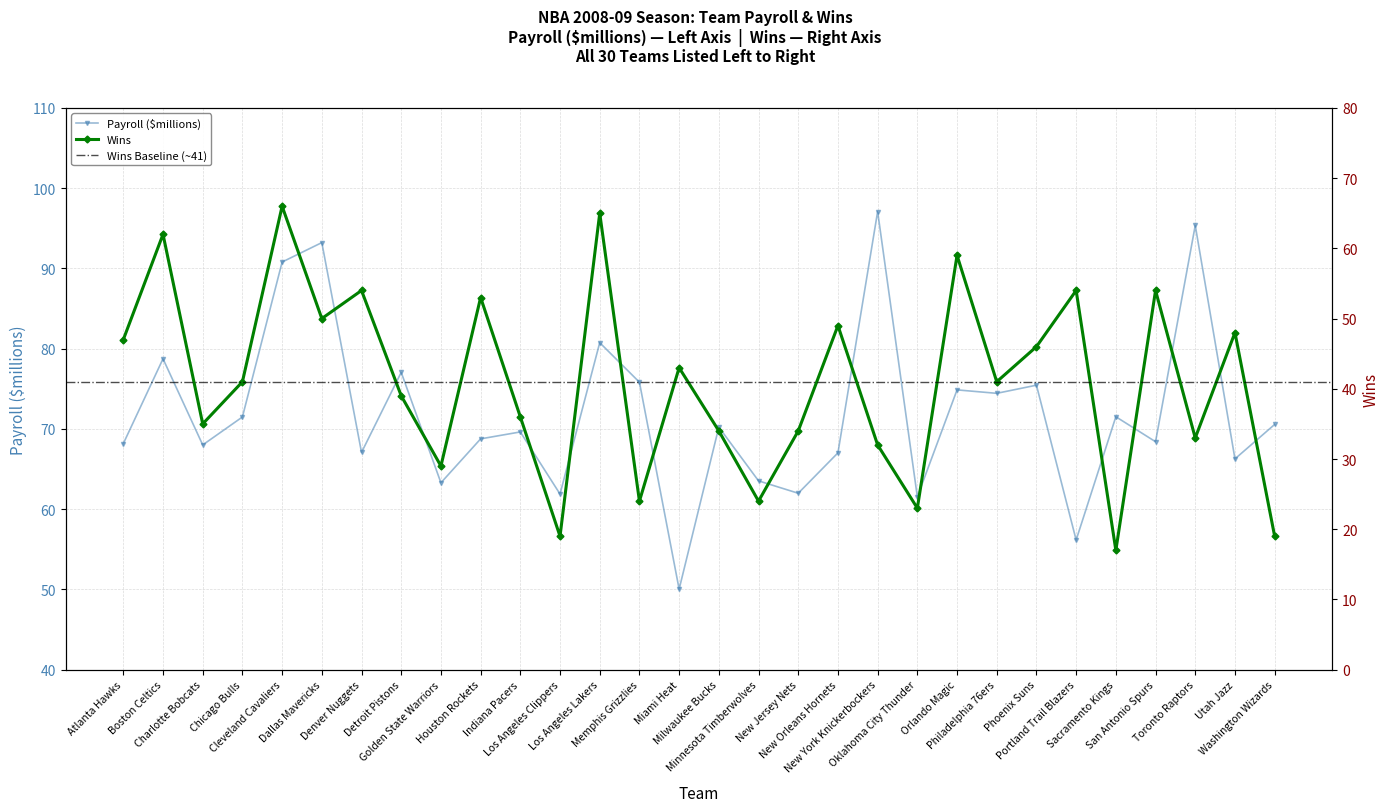

True or false: Wins has a value of 65.0 at Los Angeles Lakers.

True